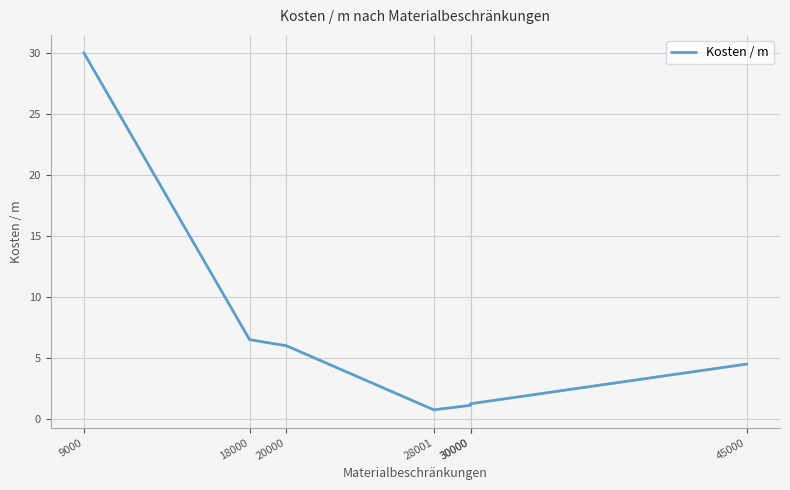

How many data points are above 4?

4